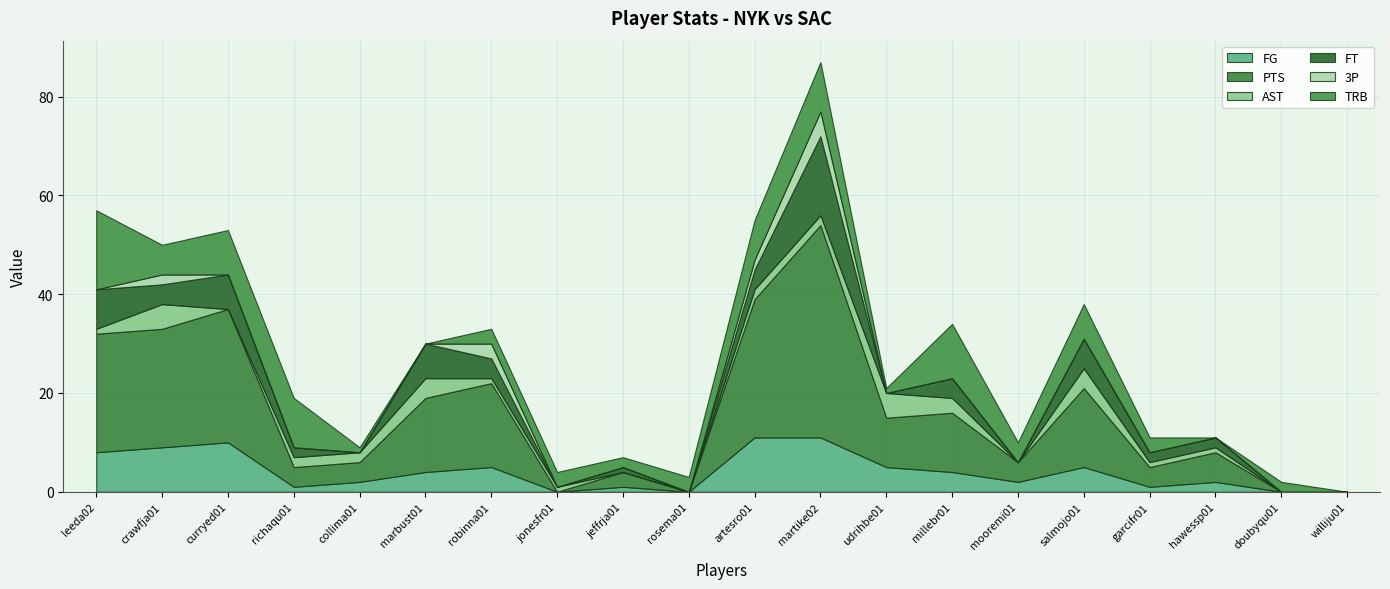

Reading left to right, transcribe all the data shown in this chart.

FG: leeda02=8	crawfja01=9	curryed01=10	richaqu01=1	collima01=2	marbust01=4	robinna01=5	jonesfr01=0	jeffrja01=1	rosema01=0	artesro01=11	martike02=11	udrihbe01=5	millebr01=4	mooremi01=2	salmojo01=5	garcifr01=1	hawessp01=2	doubyqu01=0	williju01=0
PTS: leeda02=24	crawfja01=24	curryed01=27	richaqu01=4	collima01=4	marbust01=15	robinna01=17	jonesfr01=0	jeffrja01=3	rosema01=0	artesro01=28	martike02=43	udrihbe01=10	millebr01=12	mooremi01=4	salmojo01=16	garcifr01=4	hawessp01=6	doubyqu01=0	williju01=0
AST: leeda02=1	crawfja01=5	curryed01=0	richaqu01=2	collima01=2	marbust01=4	robinna01=1	jonesfr01=1	jeffrja01=0	rosema01=0	artesro01=2	martike02=2	udrihbe01=5	millebr01=3	mooremi01=0	salmojo01=4	garcifr01=1	hawessp01=1	doubyqu01=0	williju01=0
FT: leeda02=8	crawfja01=4	curryed01=7	richaqu01=2	collima01=0	marbust01=7	robinna01=4	jonesfr01=0	jeffrja01=1	rosema01=0	artesro01=4	martike02=16	udrihbe01=0	millebr01=4	mooremi01=0	salmojo01=6	garcifr01=2	hawessp01=2	doubyqu01=0	williju01=0
3P: leeda02=0	crawfja01=2	curryed01=0	richaqu01=0	collima01=0	marbust01=0	robinna01=3	jonesfr01=0	jeffrja01=0	rosema01=0	artesro01=2	martike02=5	udrihbe01=0	millebr01=0	mooremi01=0	salmojo01=0	garcifr01=0	hawessp01=0	doubyqu01=0	williju01=0
TRB: leeda02=16	crawfja01=6	curryed01=9	richaqu01=10	collima01=1	marbust01=0	robinna01=3	jonesfr01=3	jeffrja01=2	rosema01=3	artesro01=8	martike02=10	udrihbe01=1	millebr01=11	mooremi01=4	salmojo01=7	garcifr01=3	hawessp01=0	doubyqu01=2	williju01=0